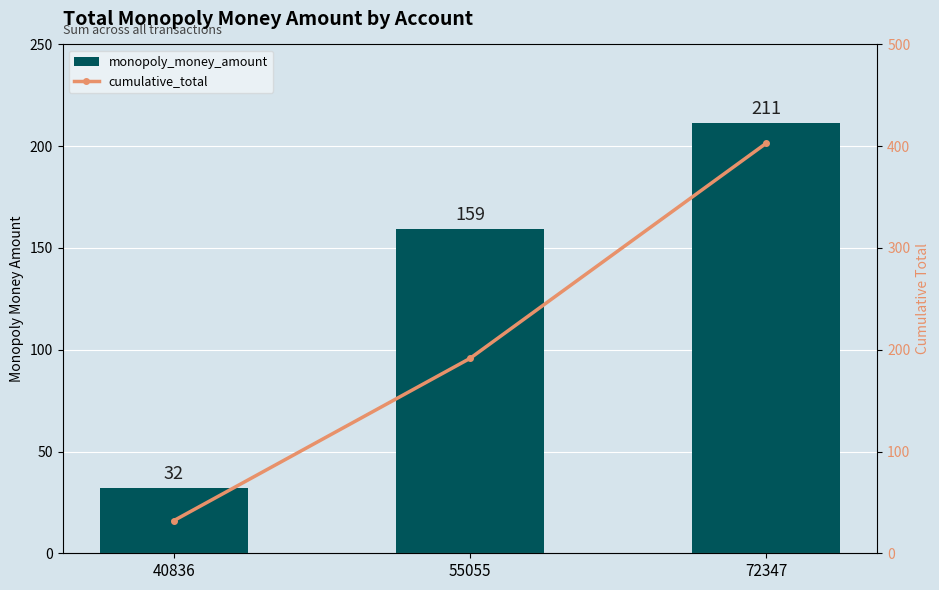

Are the bars horizontal?

No